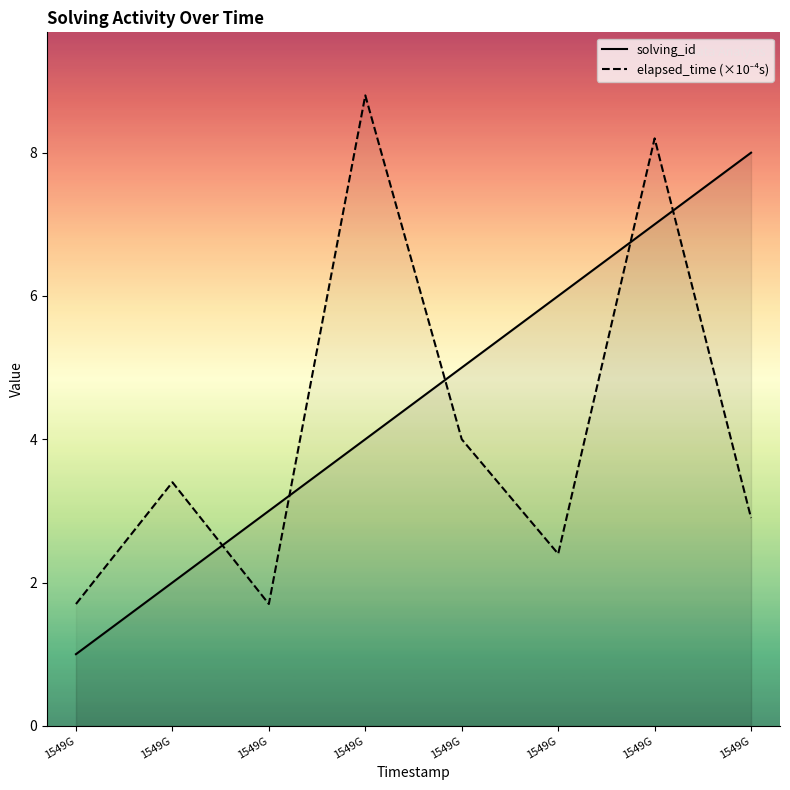

What are all the series names shown in the legend?

solving_id, elapsed_time (×10⁻⁴s)